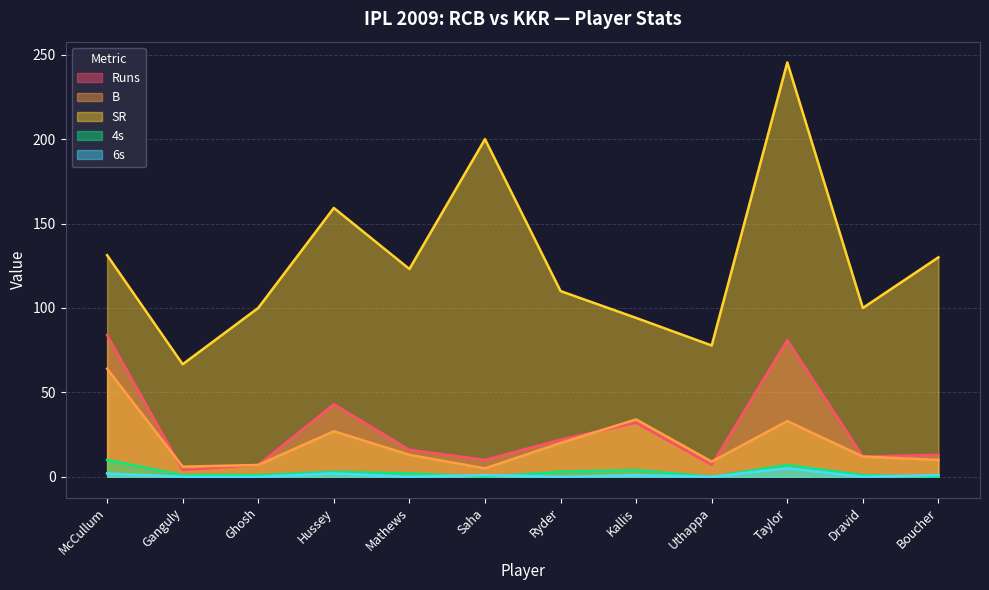

Between Mathews and Uthappa, which is larger?

Mathews